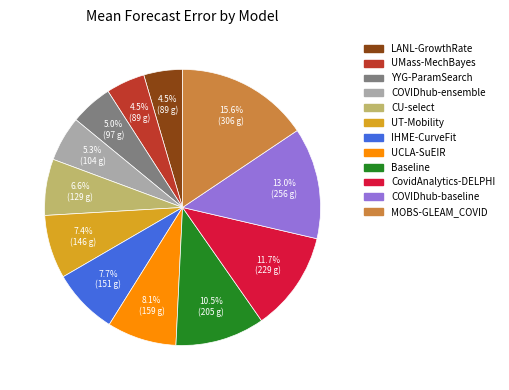

To the nearest percent, what portion does CovidAnalytics-DELPHI represent?

12%